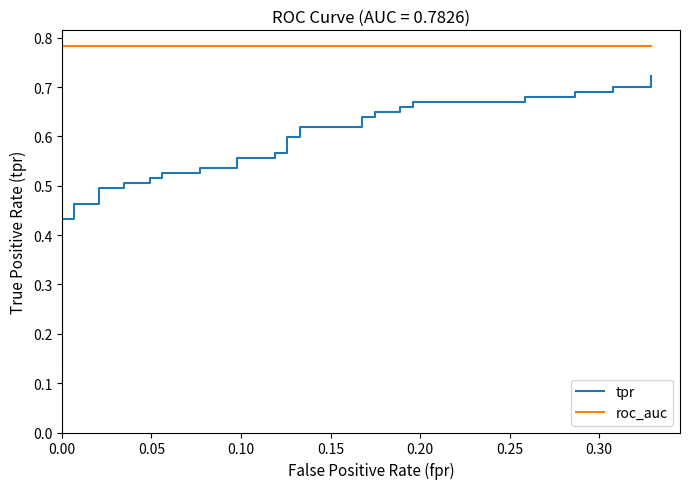

True or false: roc_auc has more than 2 interior local peaks.

False